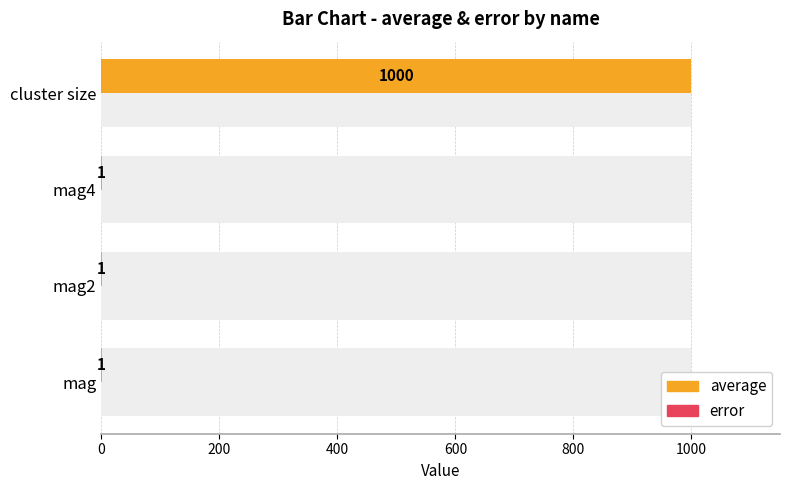

Rank the series by their maximum value, from highest to lowest.

average, error